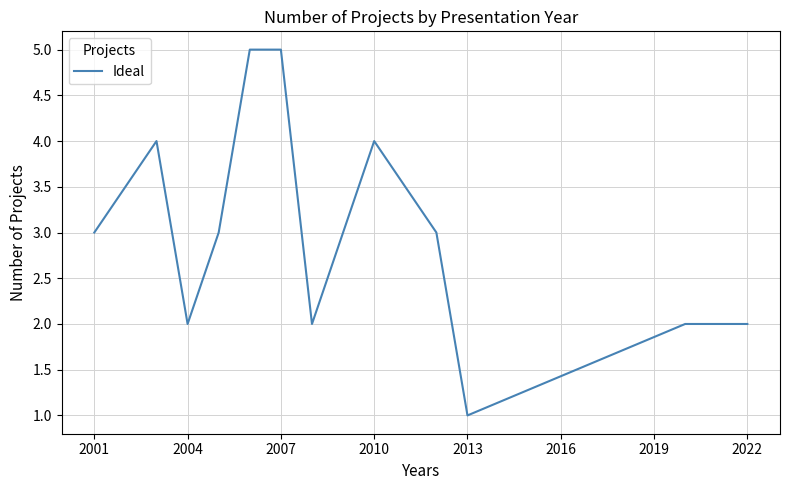

What is the difference between the maximum and second lowest values?

3